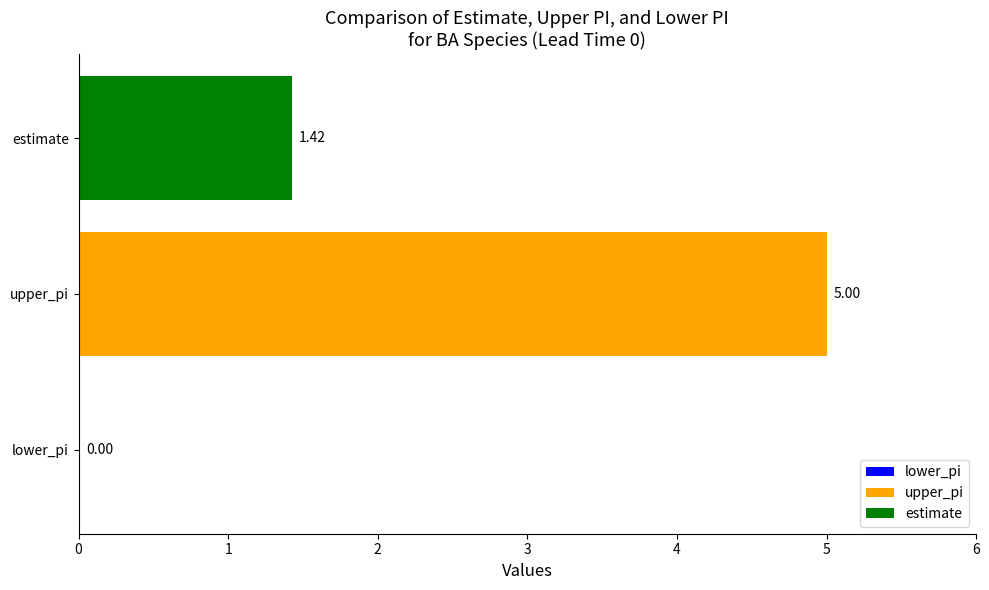

What is the sum of the values at upper_pi and lower_pi?

5.0